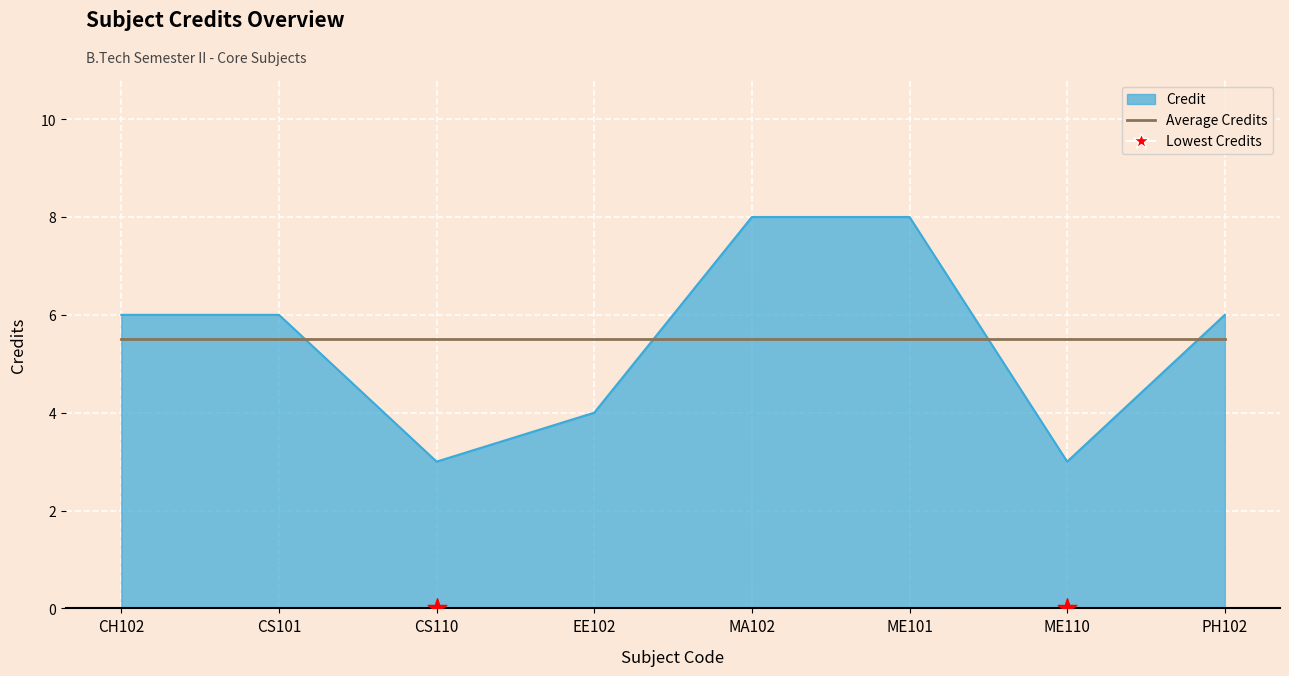

Which has a higher value, EE102 or CH102?

CH102